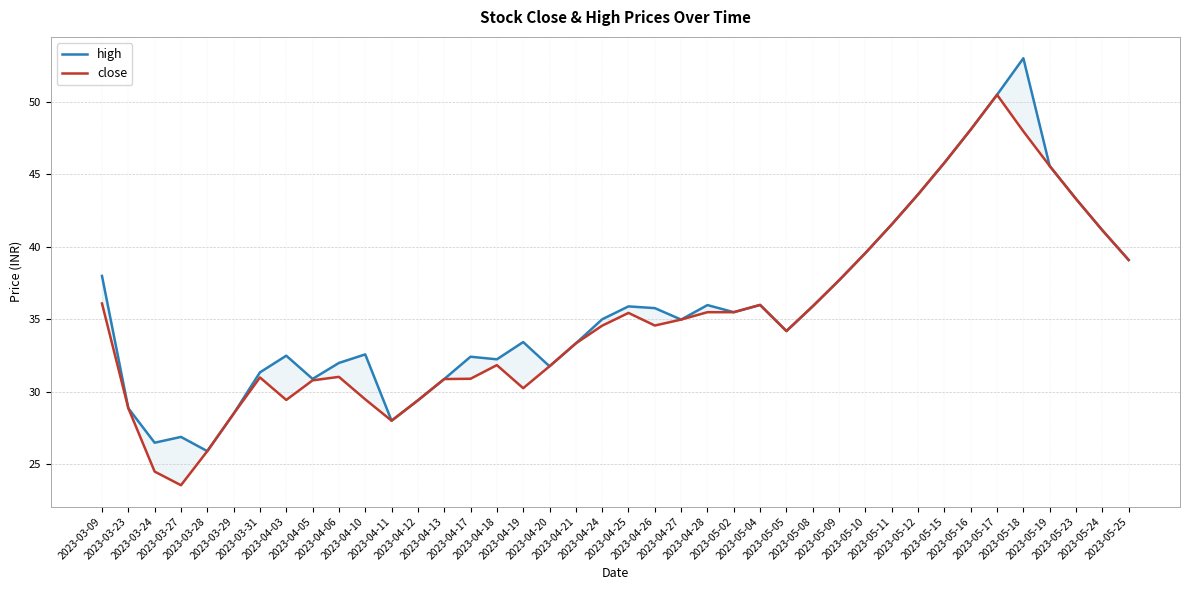

True or false: high and close cross at least once.

False